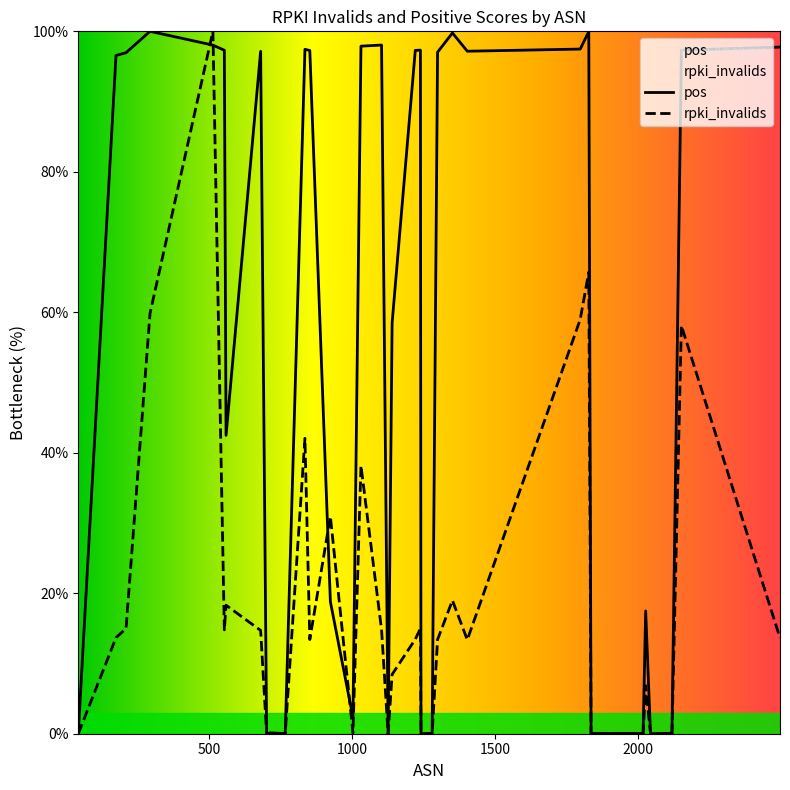

What is the difference between the pos values at 1403 and 1299?

0.1